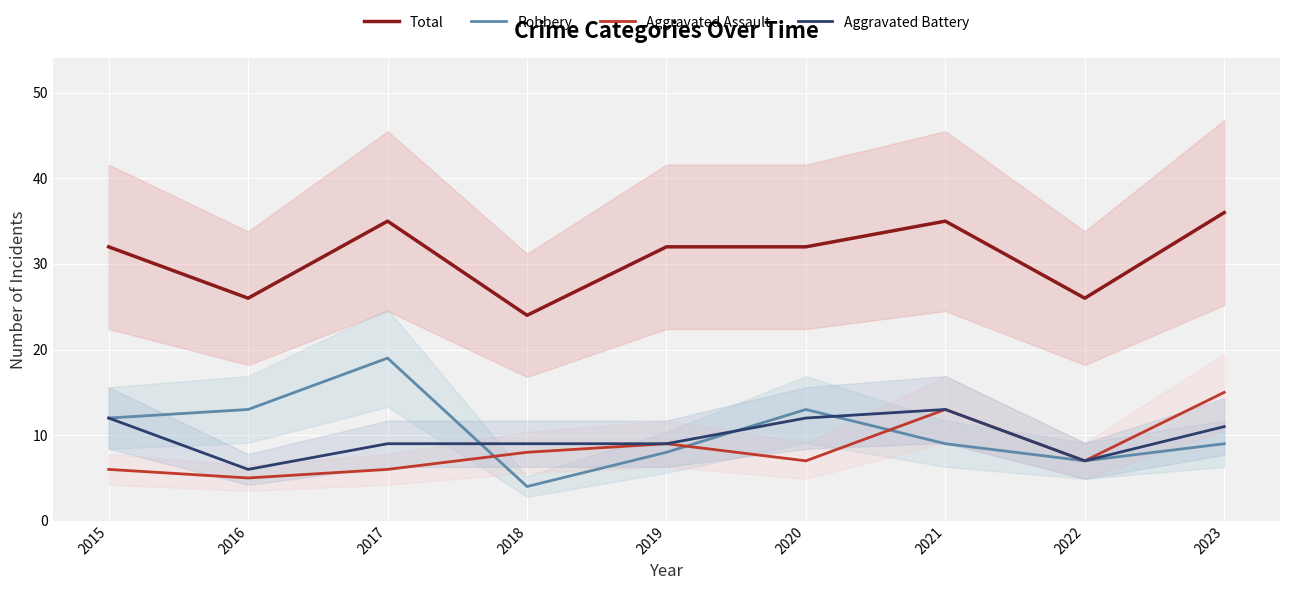

Rank the categories by Aggravated Assault value from lowest to highest.

2016, 2015, 2017, 2020, 2022, 2018, 2019, 2021, 2023